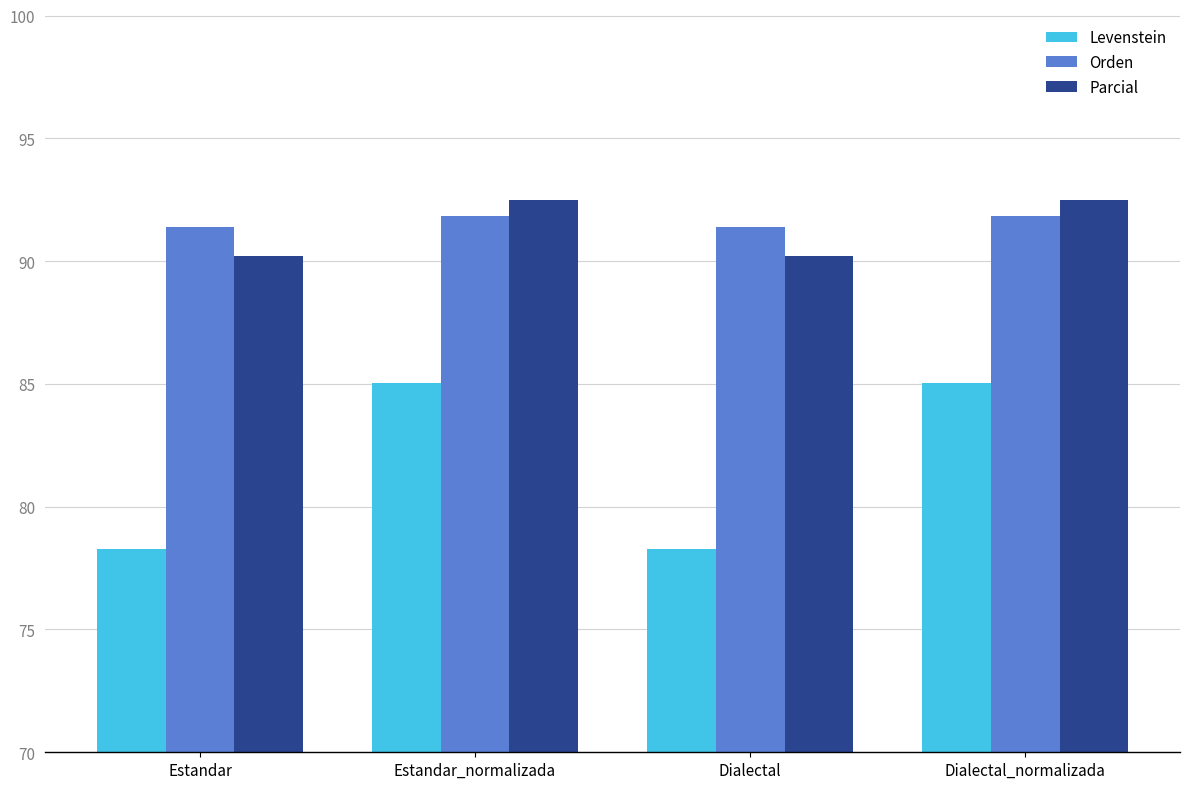

What is the difference between the Orden values at Dialectal and Dialectal_normalizada?

0.5